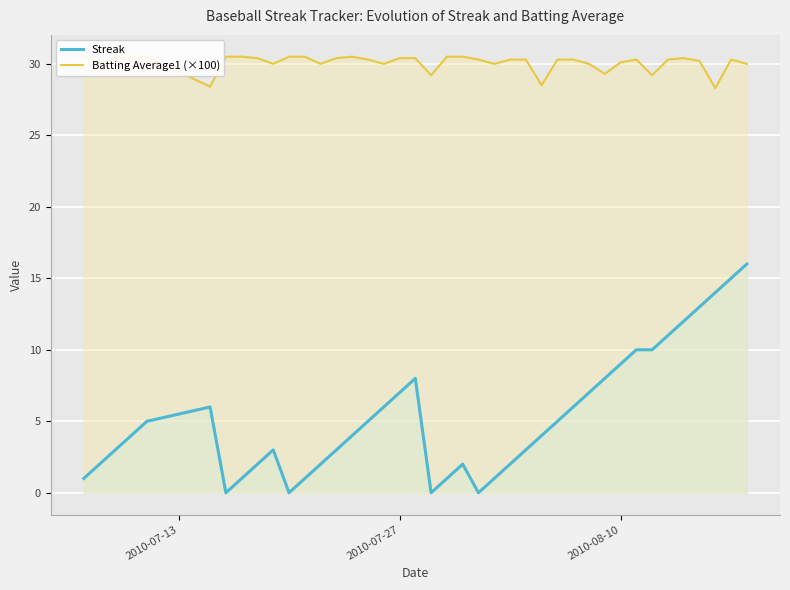

Is the value of Batting Average1 (×100) at 26 greater than the value of Streak at 21?

Yes